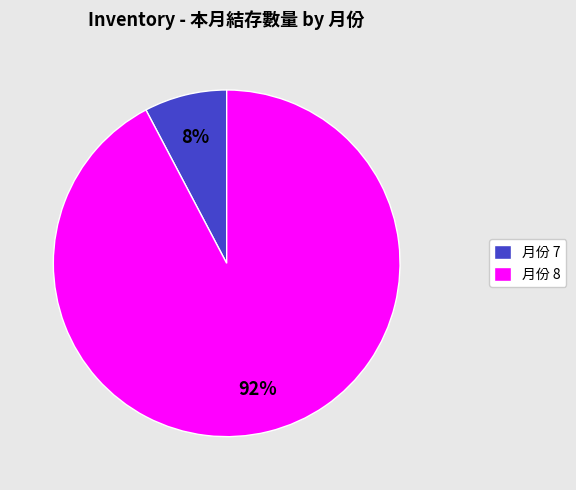

Is the sum of 月份 8 and 月份 7 greater than half?

Yes